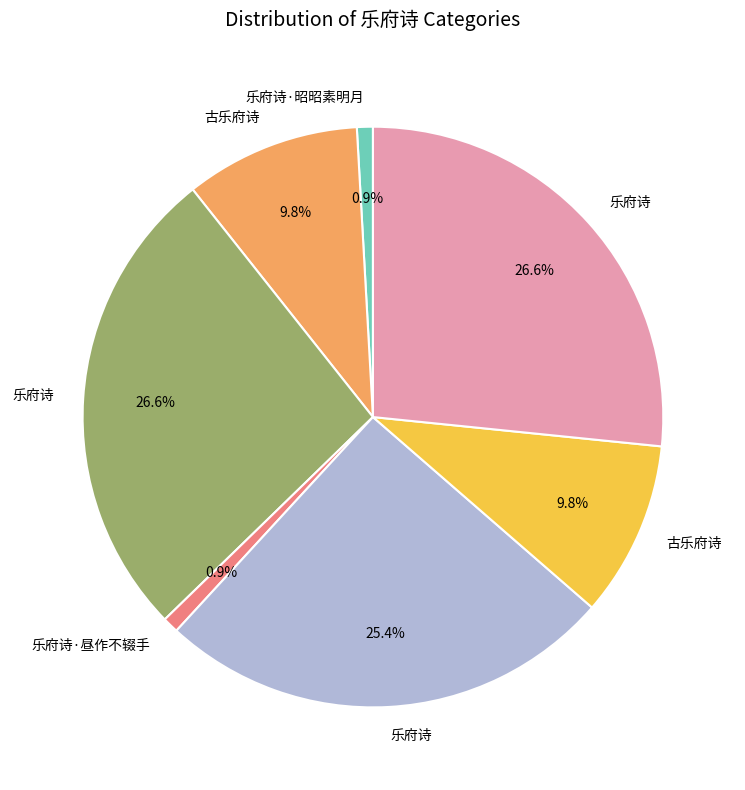

Is there a majority slice in this chart?

No